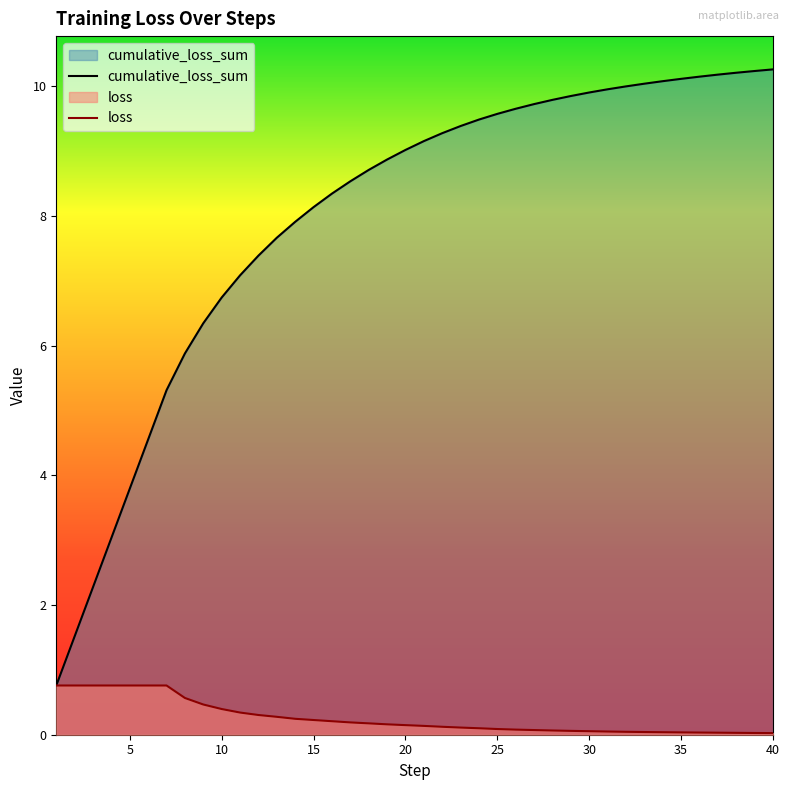

List the series in order of their overall mean, lowest first.

loss, cumulative_loss_sum